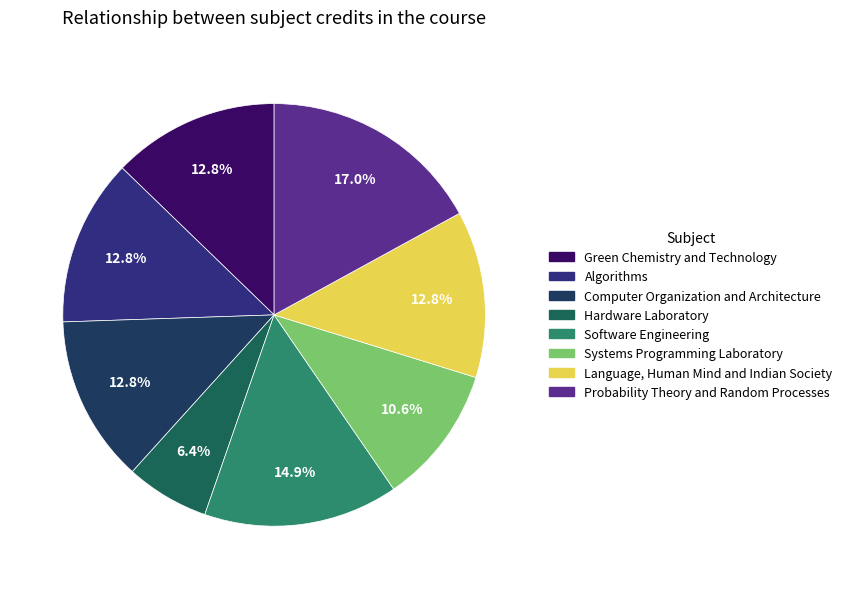

What percentage is the Algorithms slice, to the nearest percent?

13%